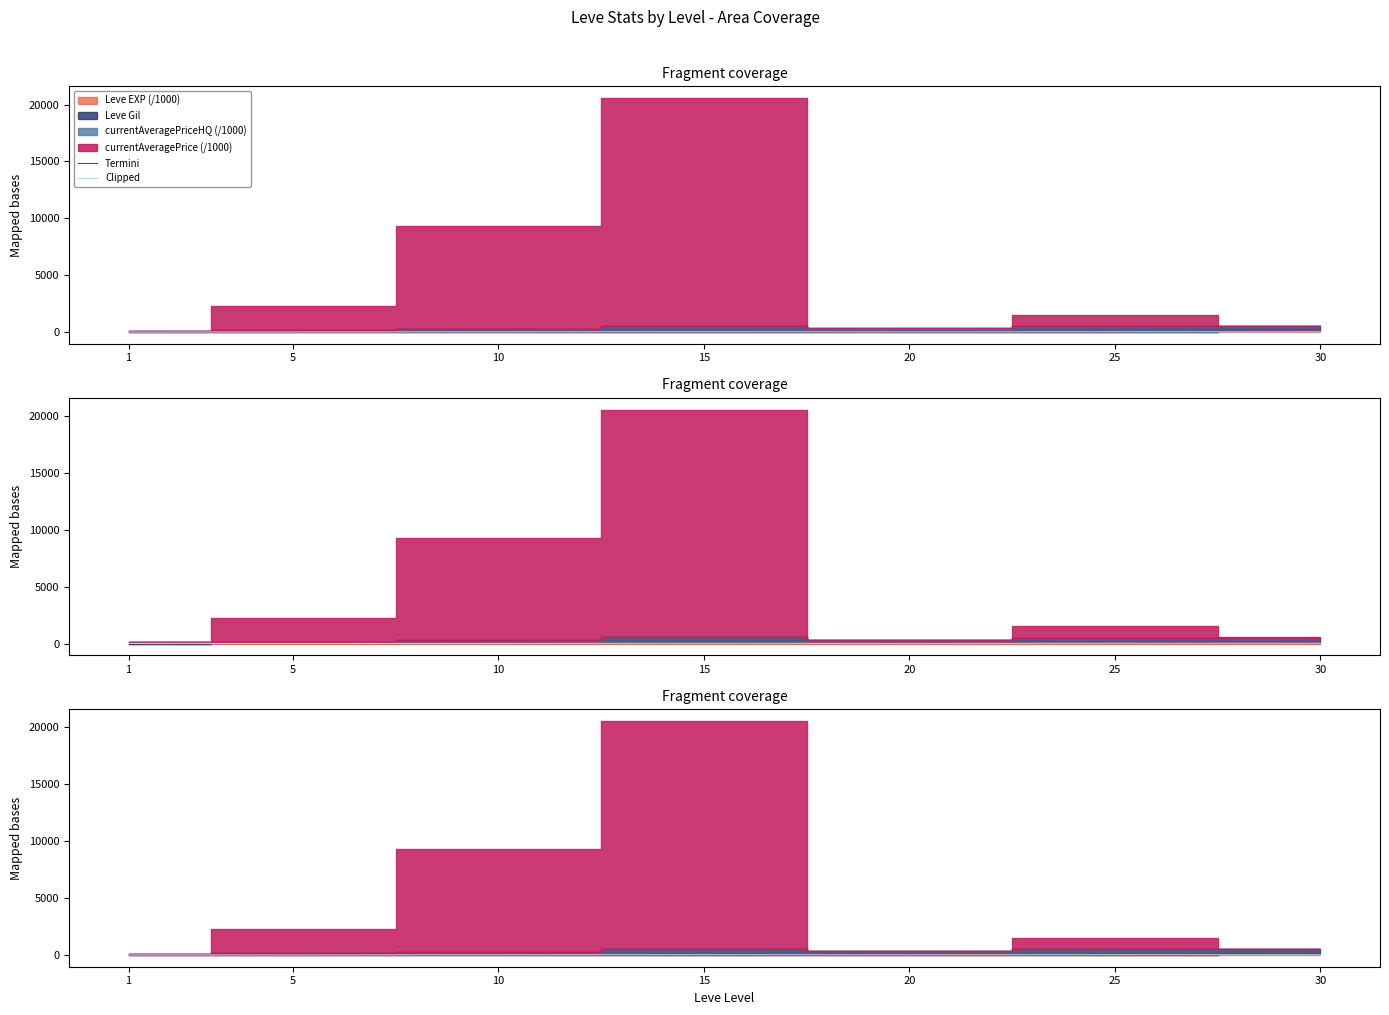

Is it true that Termini equals 21.6 at 20?

True